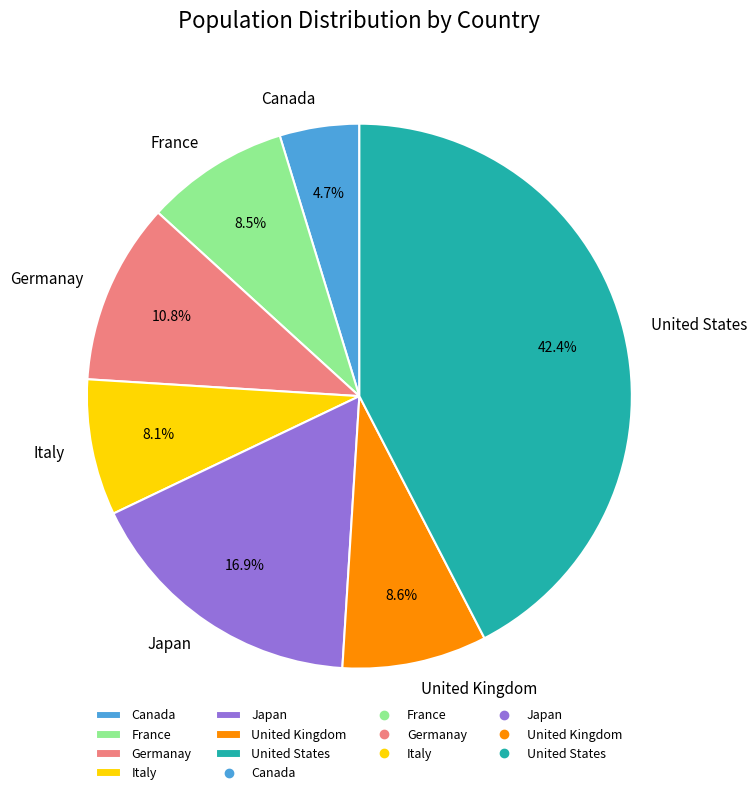

Combined, what portion of the pie is Japan and Canada?

21.6%